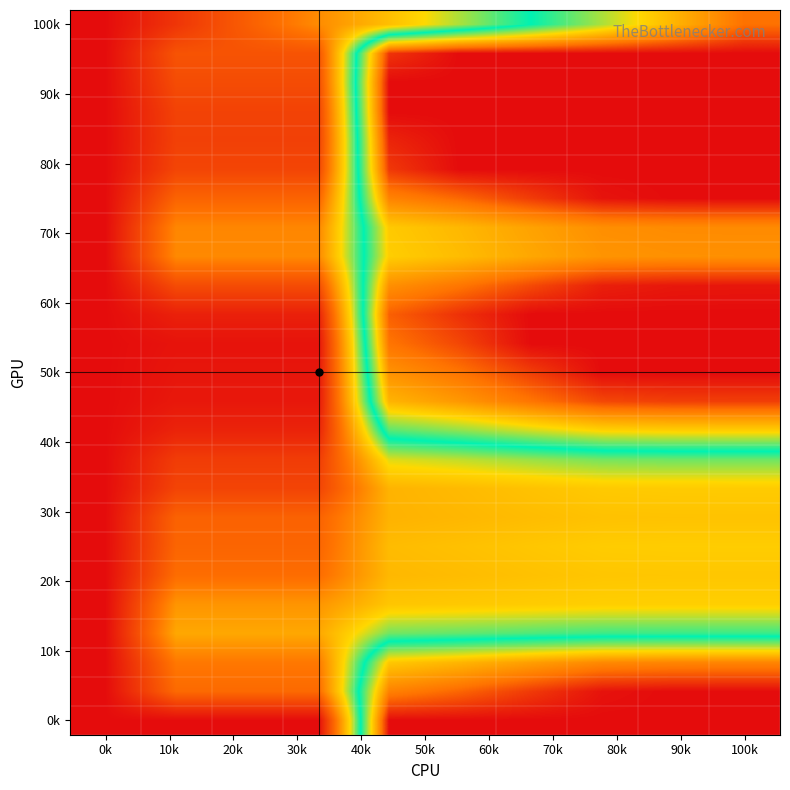

Count the number of categories in the chart.

10